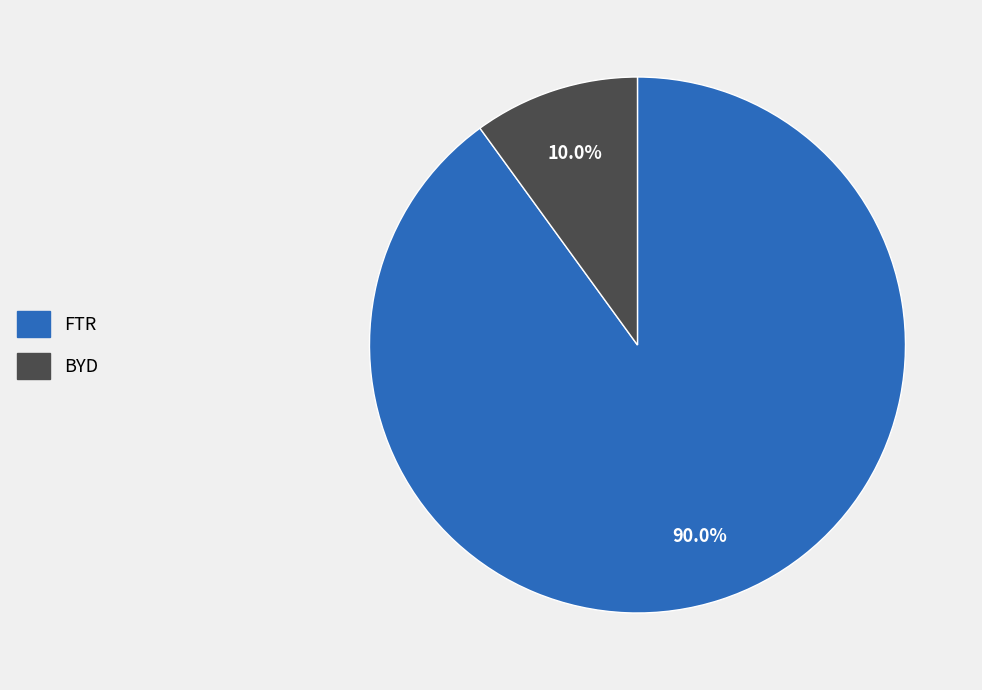

What portion of the pie excludes BYD?

90.0%